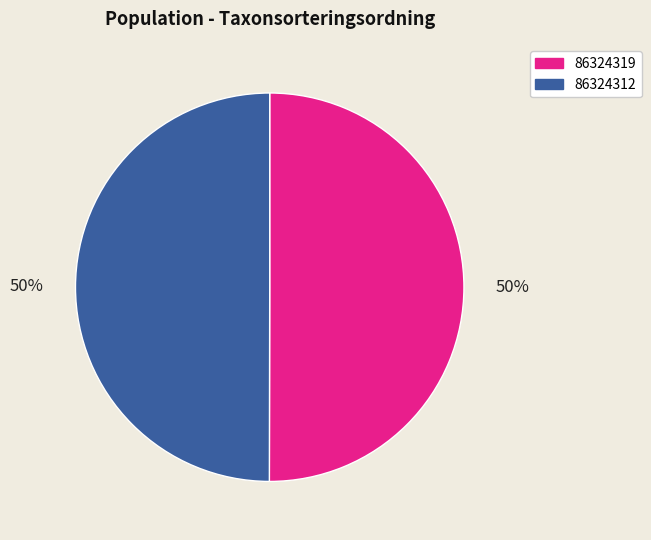

The 86324312 slice represents 63% of the pie. True or false?

False